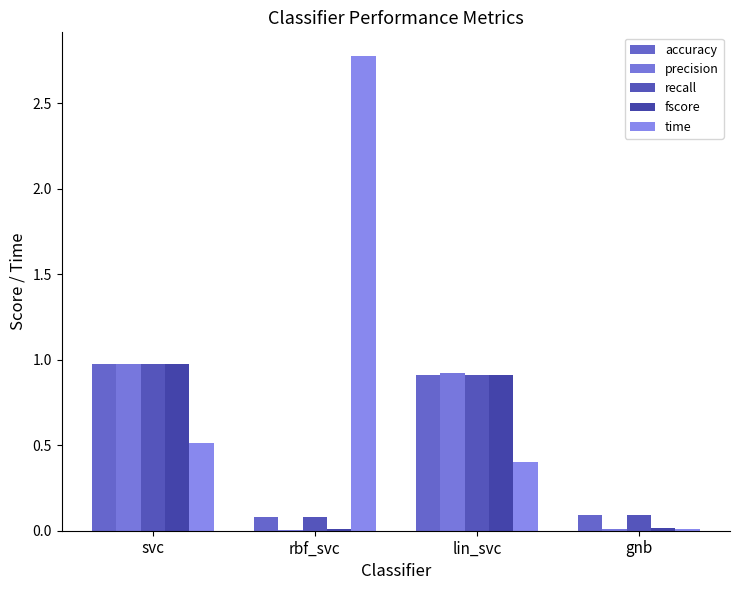

Reading left to right, what are all the values shown in this chart?

accuracy: svc=1.0	rbf_svc=0.1	lin_svc=0.9	gnb=0.1
precision: svc=1.0	rbf_svc=0.0	lin_svc=0.9	gnb=0.0
recall: svc=1.0	rbf_svc=0.1	lin_svc=0.9	gnb=0.1
fscore: svc=1.0	rbf_svc=0.0	lin_svc=0.9	gnb=0.0
time: svc=0.5	rbf_svc=2.8	lin_svc=0.4	gnb=0.0